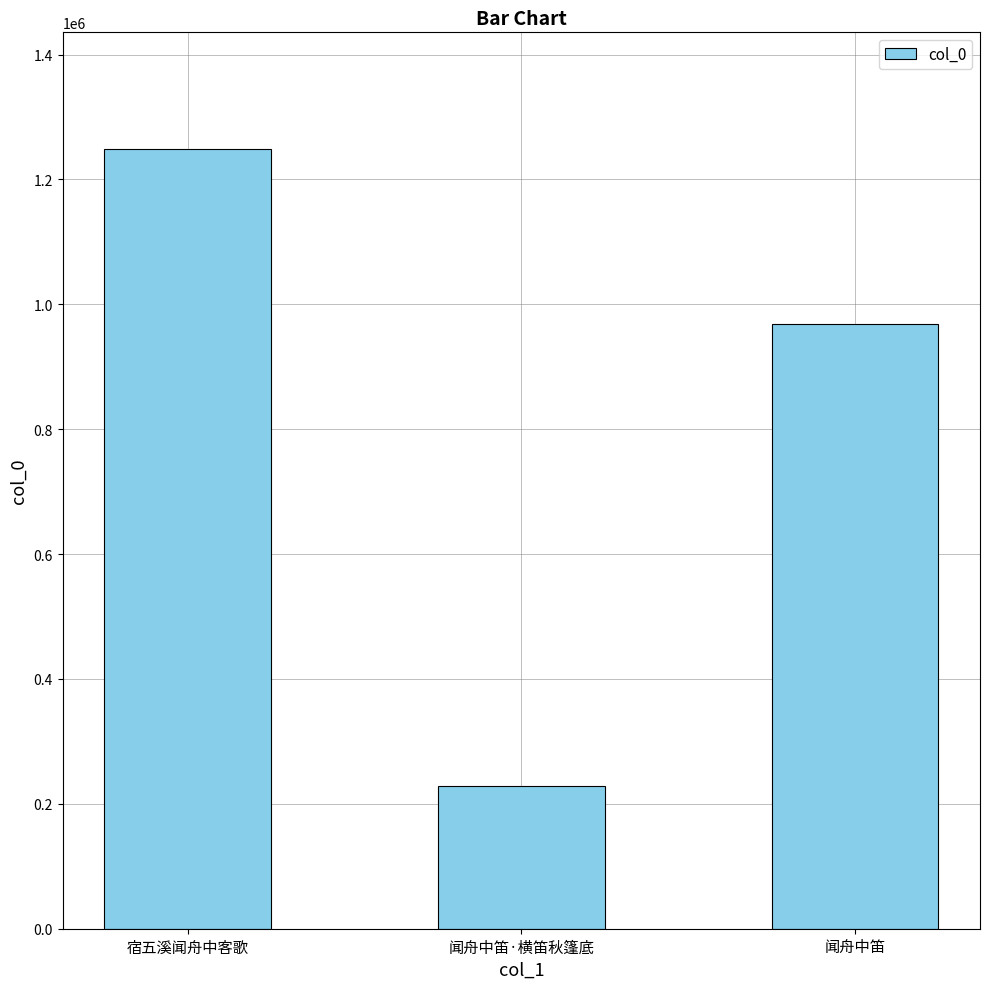

What is the label of the 2nd bar from the left?

闻舟中笛·横笛秋篷底